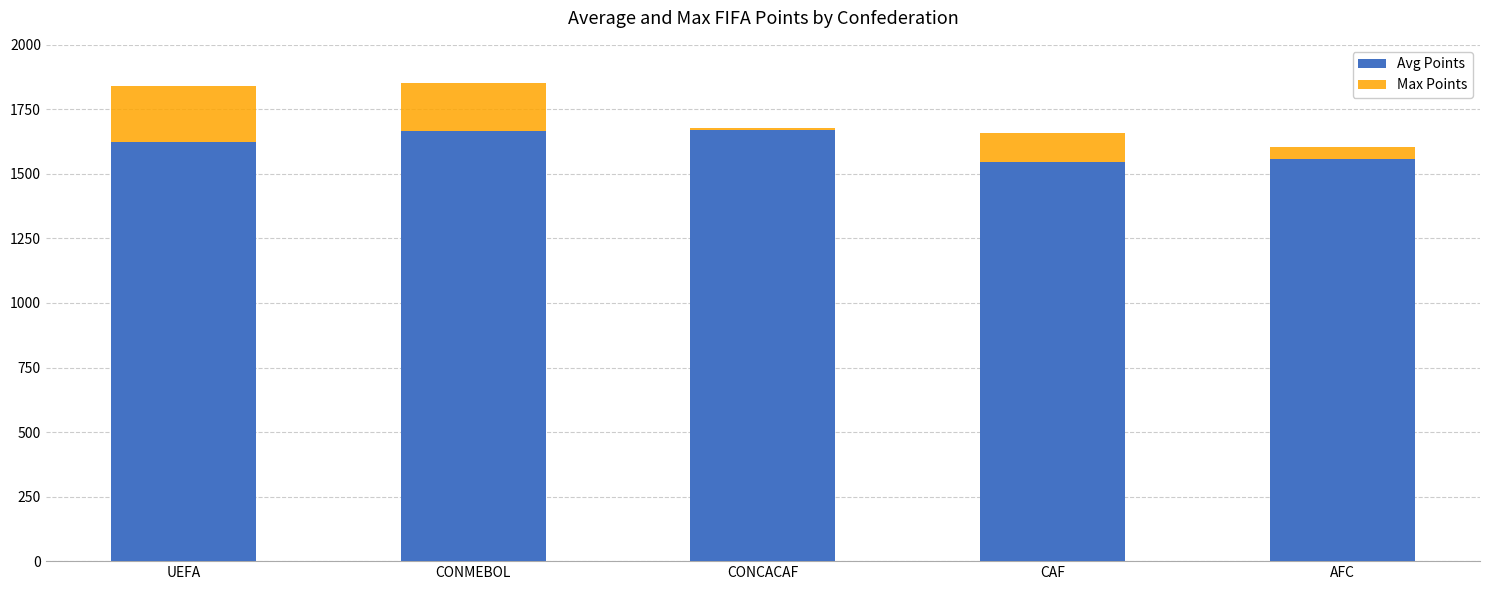

Is it true that Max Points equals 1605.0 at AFC?

True